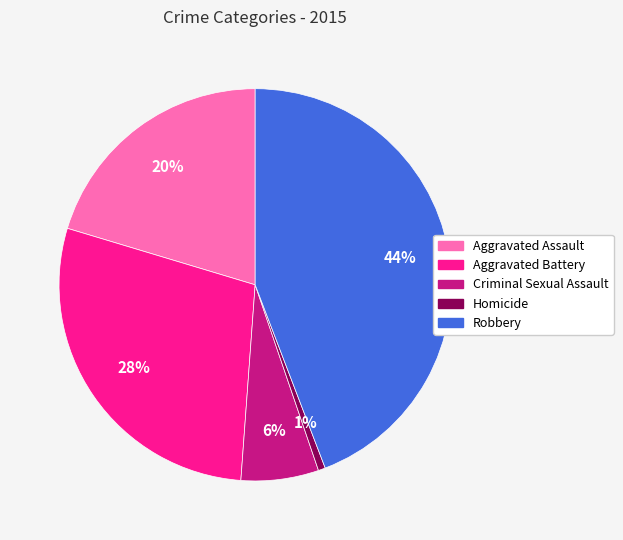

What percentage is the Homicide slice, to the nearest percent?

1%